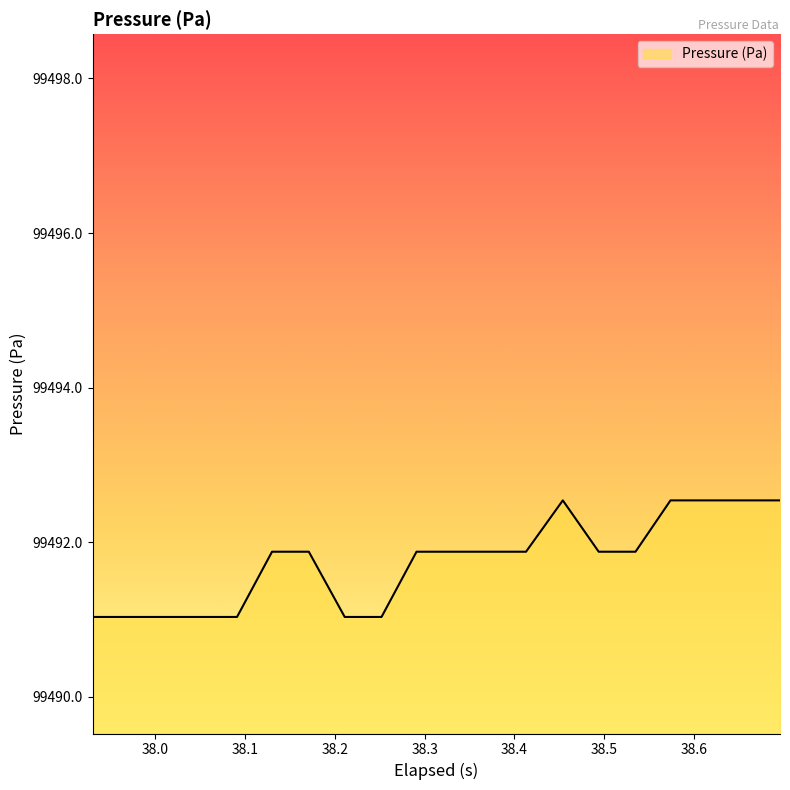

Reading left to right, extract all data points from this chart.

99491.0	99491.0	99491.0	99491.0	99491.0	99491.9	99491.9	99491.0	99491.0	99491.9	99491.9	99491.9	99491.9	99492.5	99491.9	99491.9	99492.5	99492.5	99492.5	99492.5